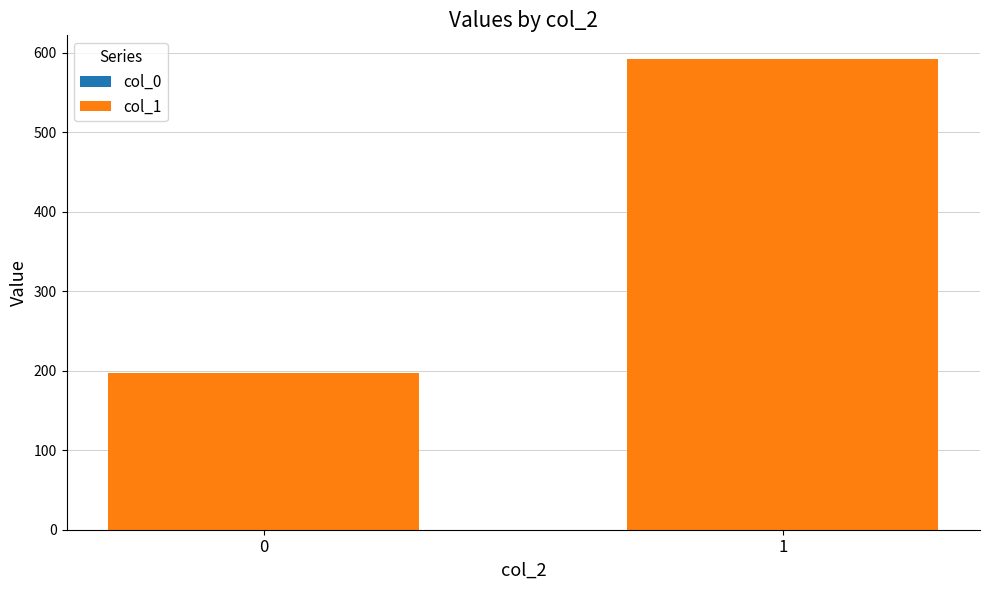

Rank the categories by col_1 value from lowest to highest.

0, 1